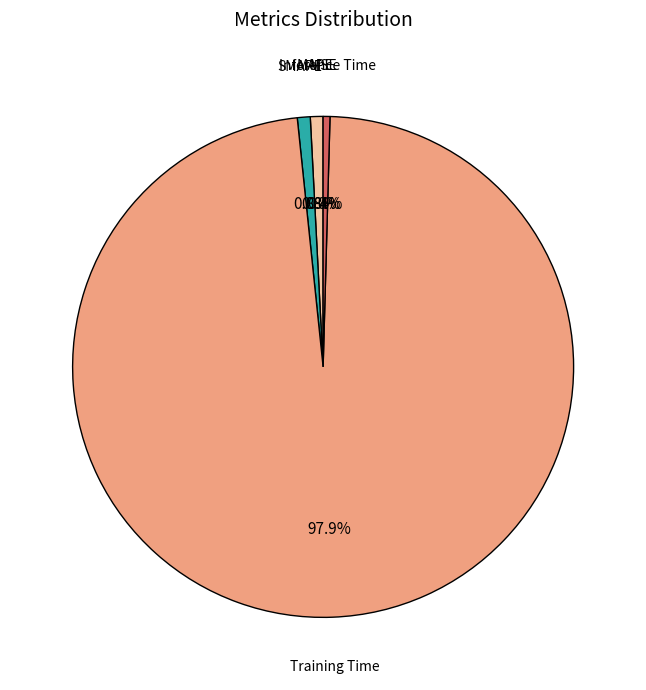

Rank the categories by value from highest to lowest.

Training Time, SMAPE, MAPE, Inference Time, MSE